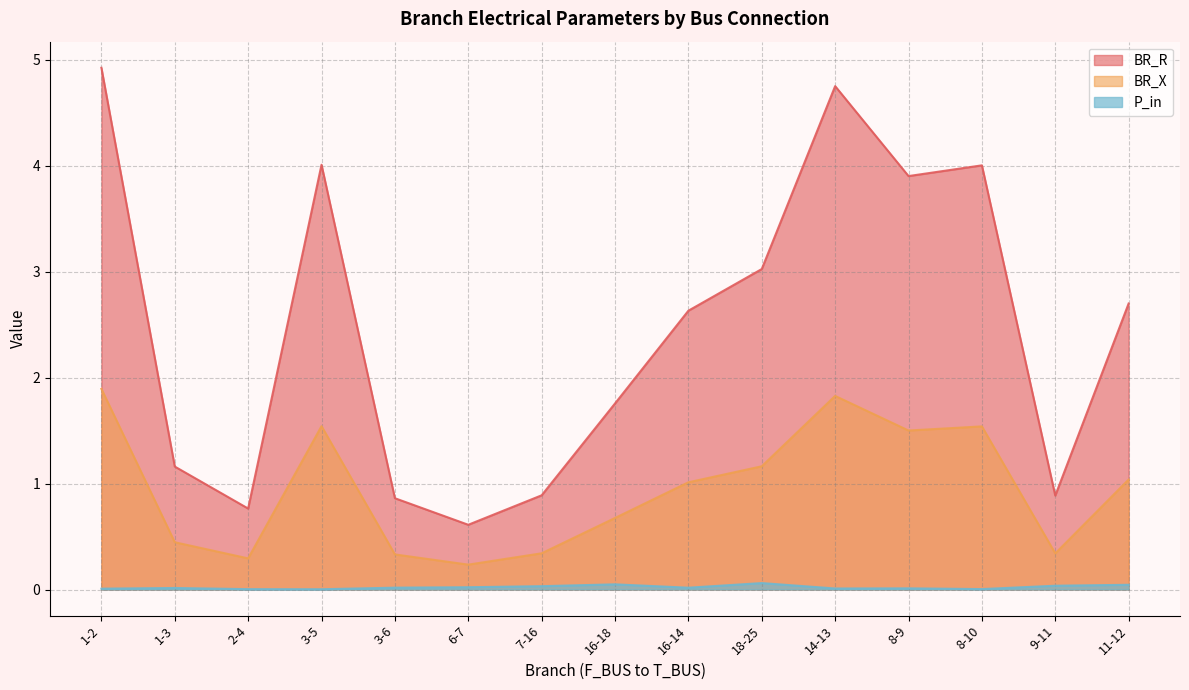

Which series has the largest total across all categories?

BR_R